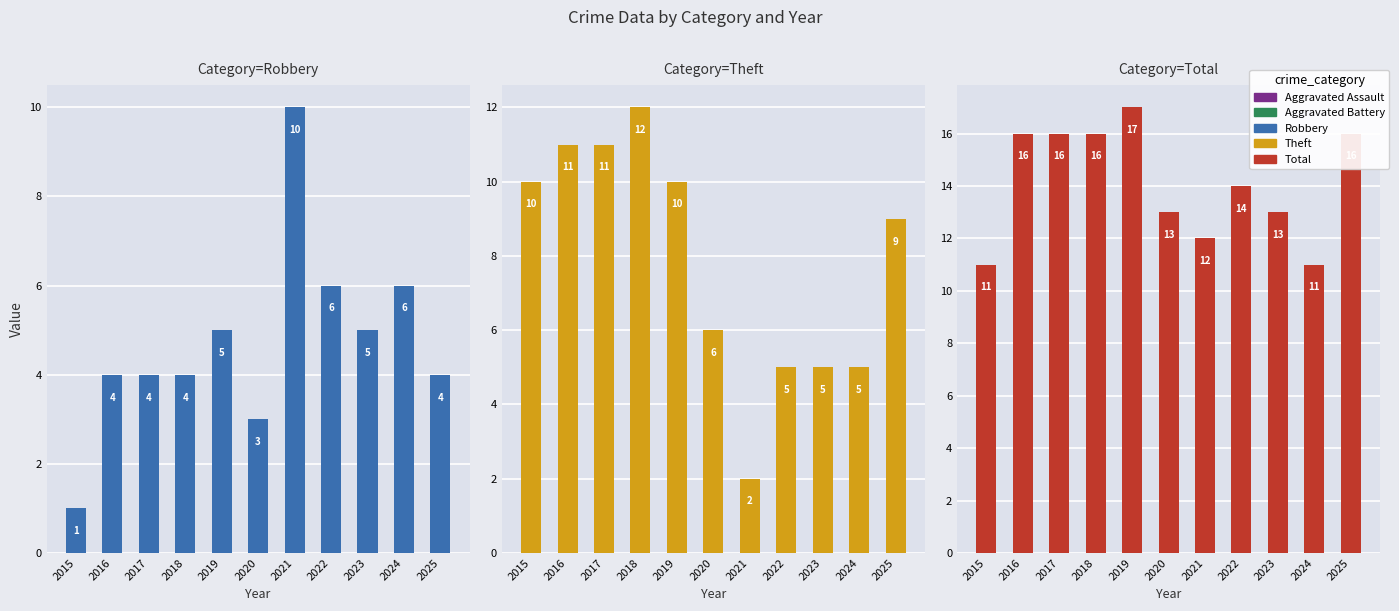

Reading left to right, what are all the values shown in this chart?

Robbery: 1	4	4	4	5	3	10	6	5	6	4
Theft: 10	11	11	12	10	6	2	5	5	5	9
Total: 11	16	16	16	17	13	12	14	13	11	16